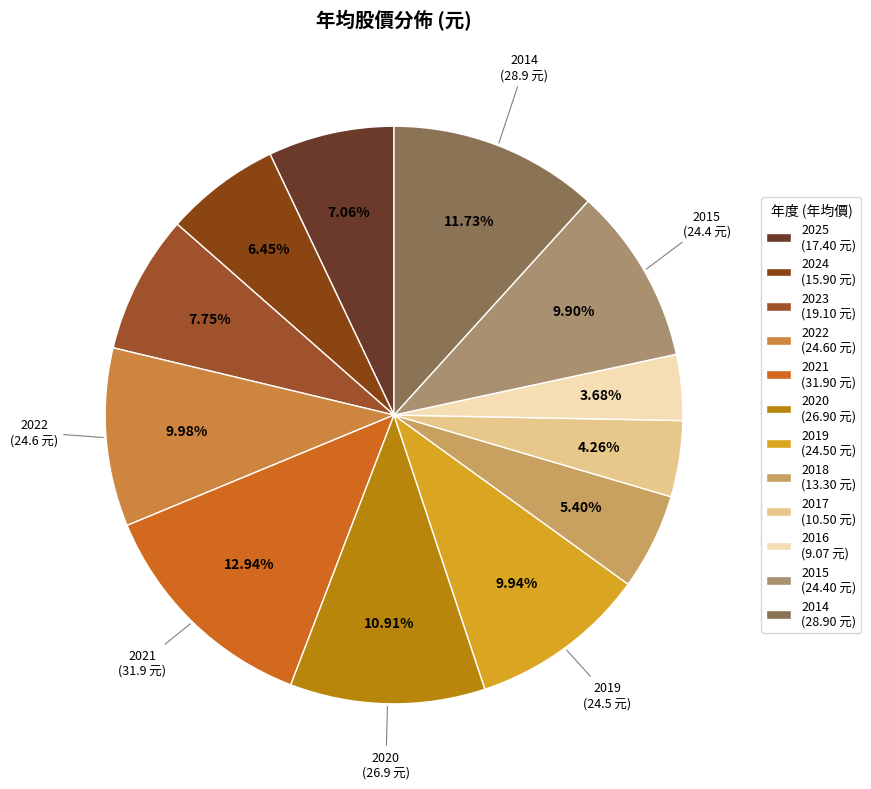

How many slices are in this pie chart?

12